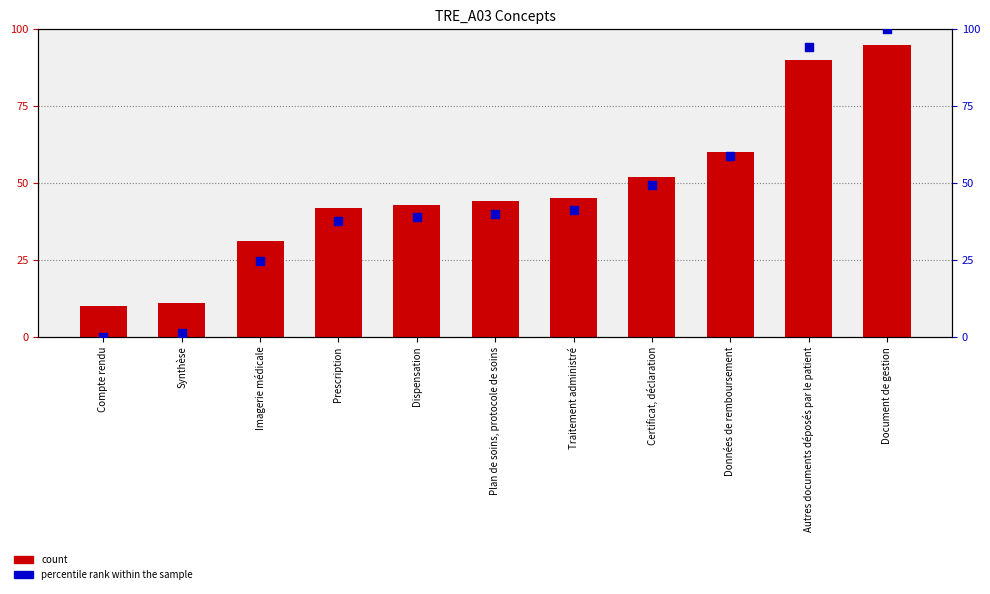

Which series reaches the maximum Y coordinate?

percentile rank within the sample